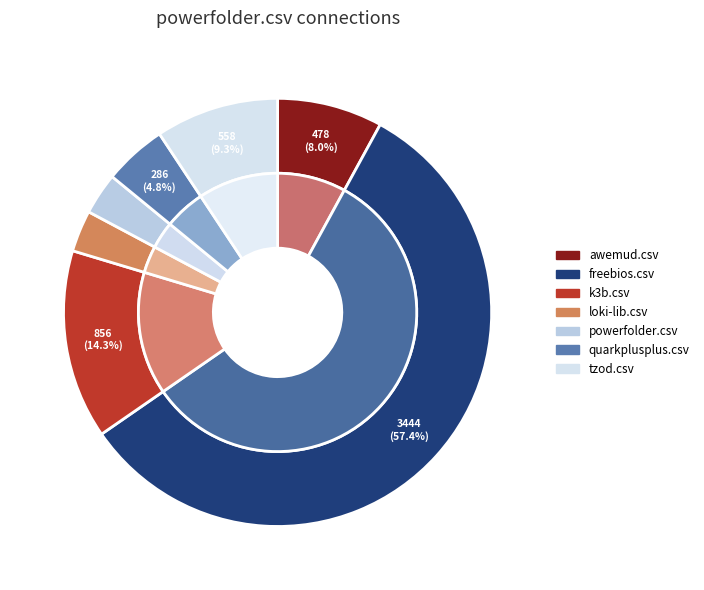

Which category accounts for the majority?

freebios.csv